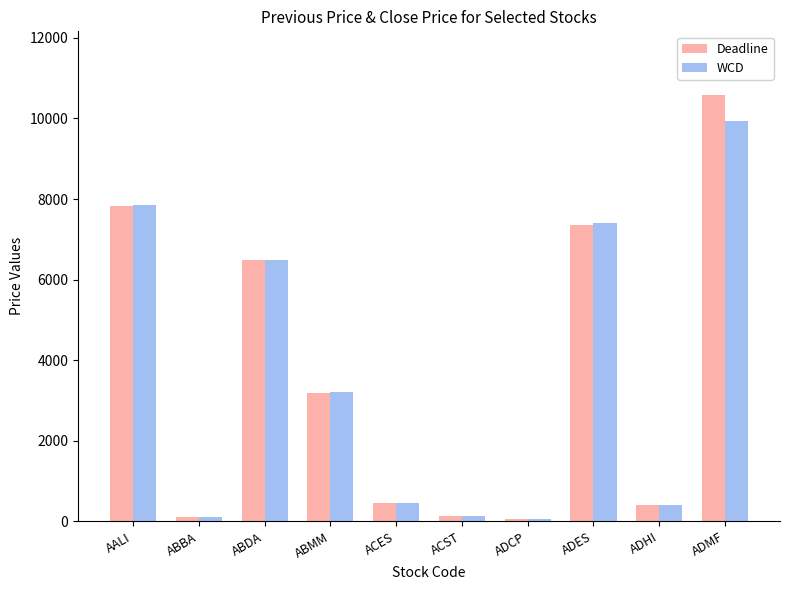

What are all the series names shown in the legend?

Deadline, WCD